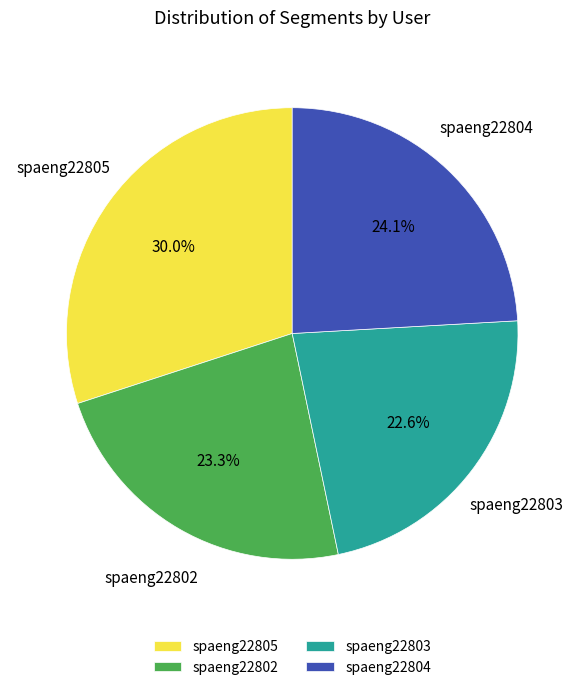

To the nearest percent, what is the average slice percentage?

25%